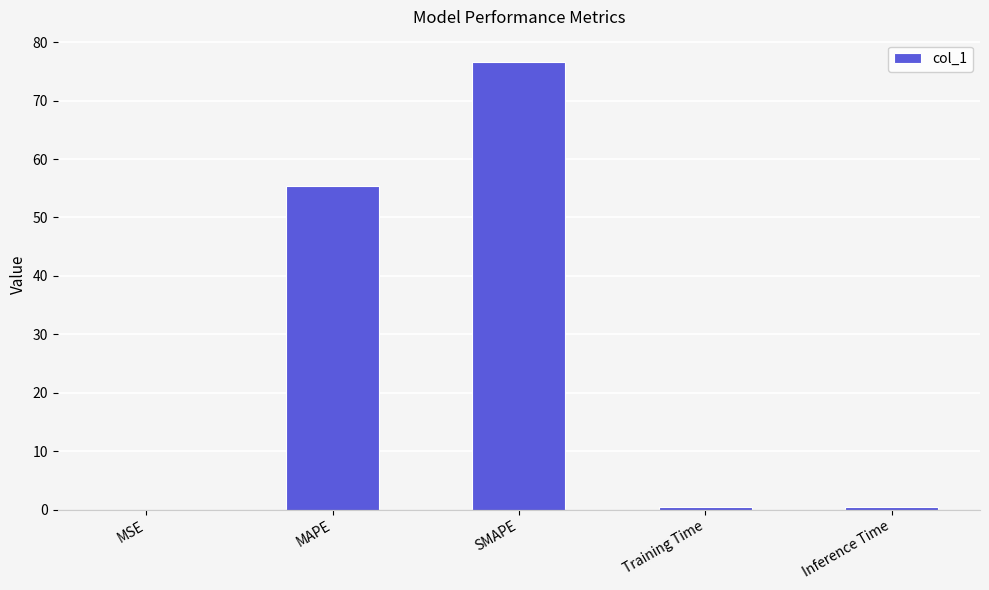

Is it true that the value at MAPE is 37.7?

False